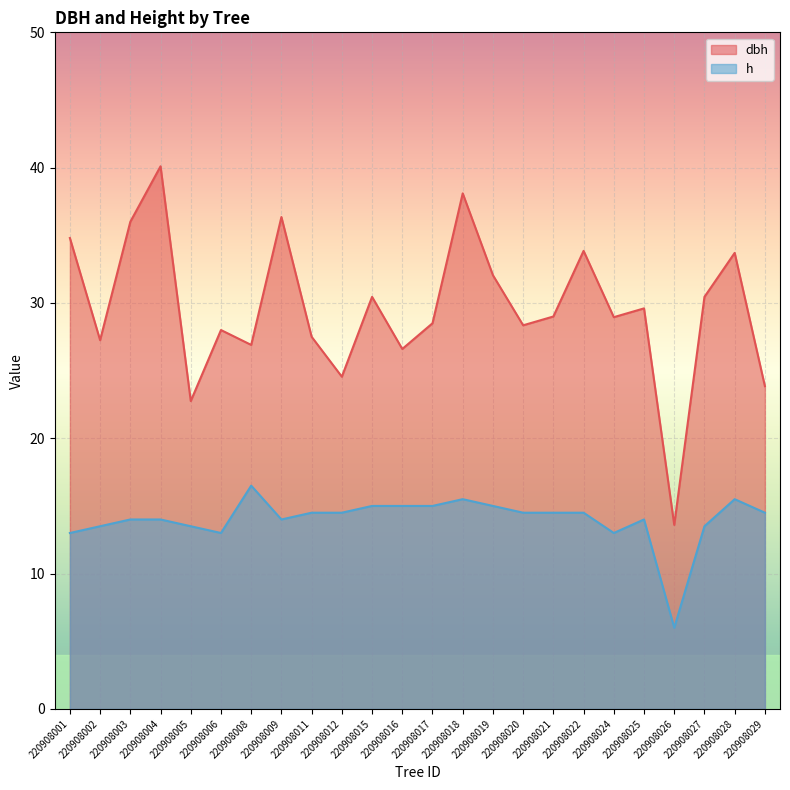

True or false: h has a value of 10.0 at 220908011.

False